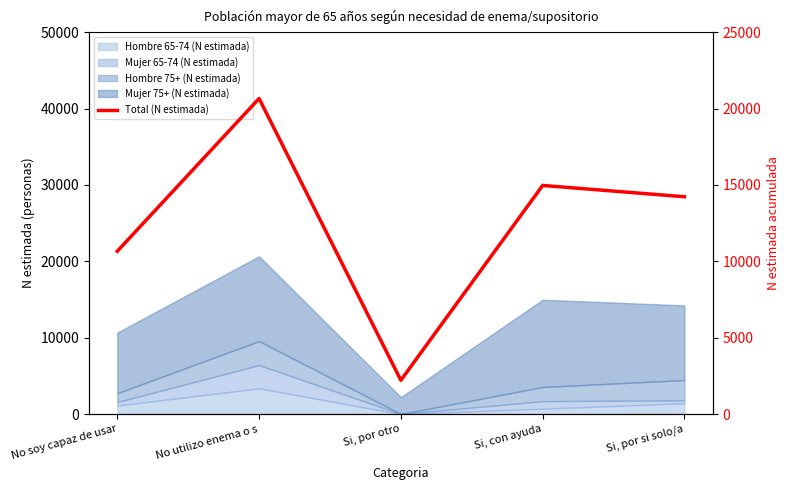

What position from the left is No soy capaz de usar?

1